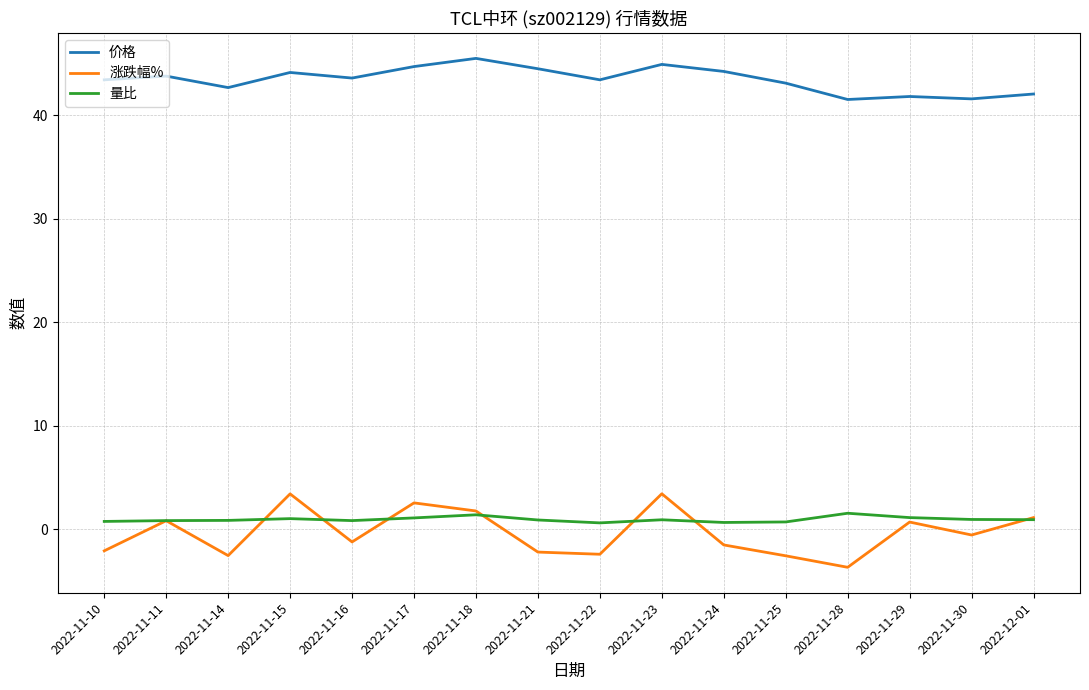

Which series has the largest total across all categories?

价格